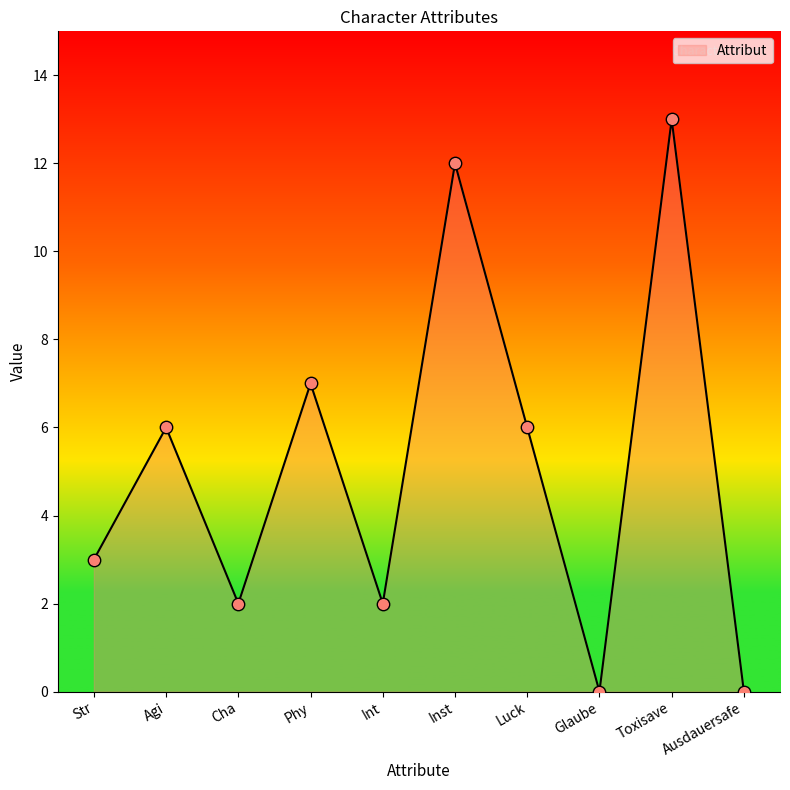

Which has a higher value, Phy or Ausdauersafe?

Phy